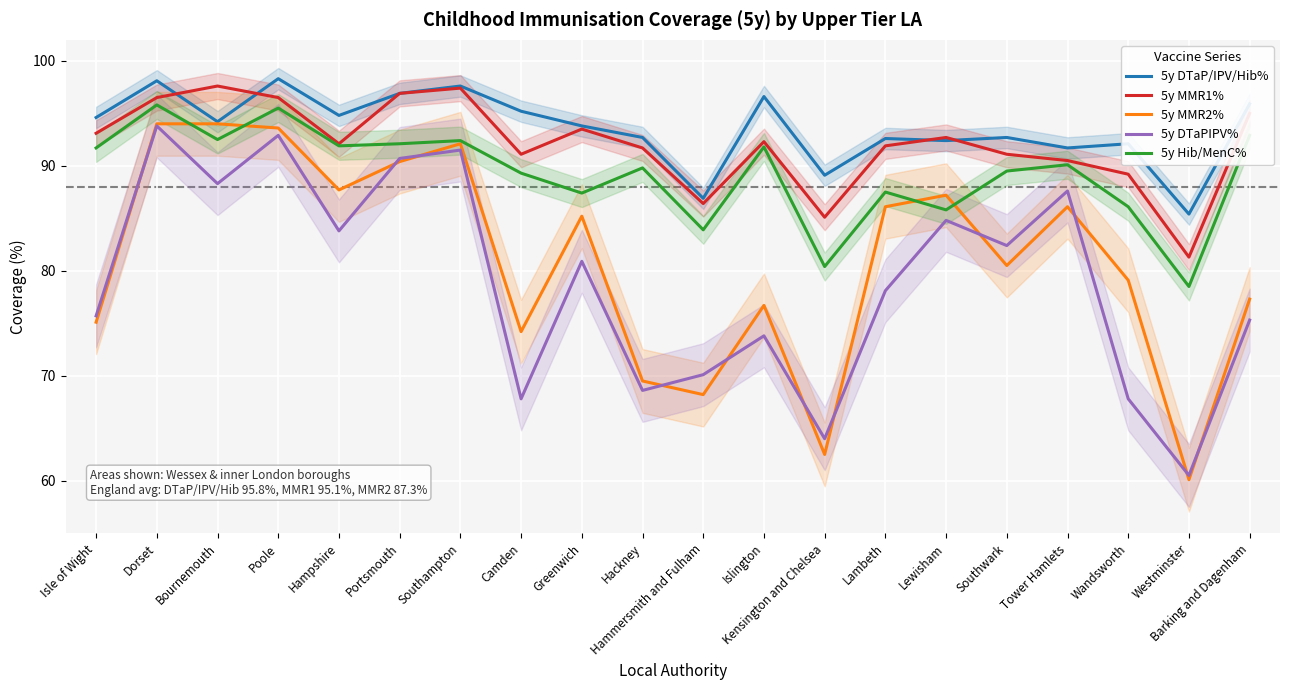

How many distinct data groups are displayed?

5